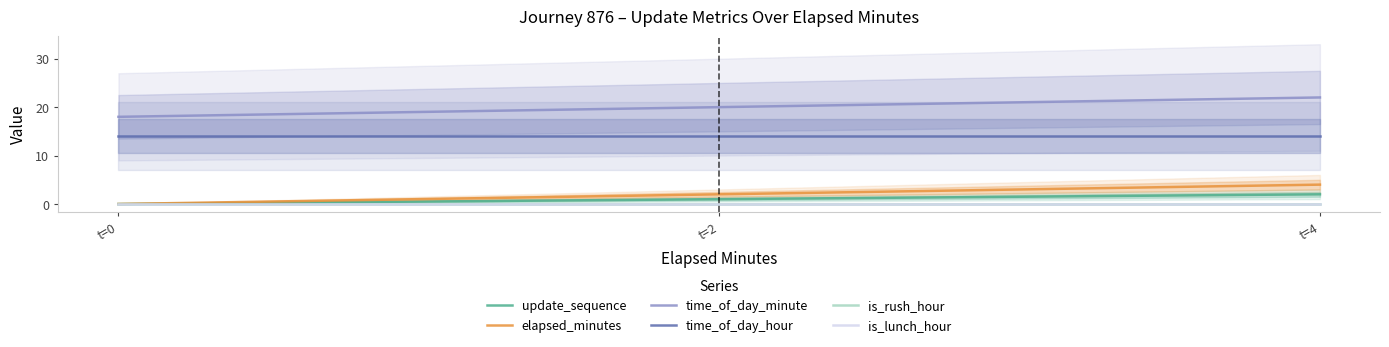

The is_lunch_hour series shows 0 at t=2. True or false?

True